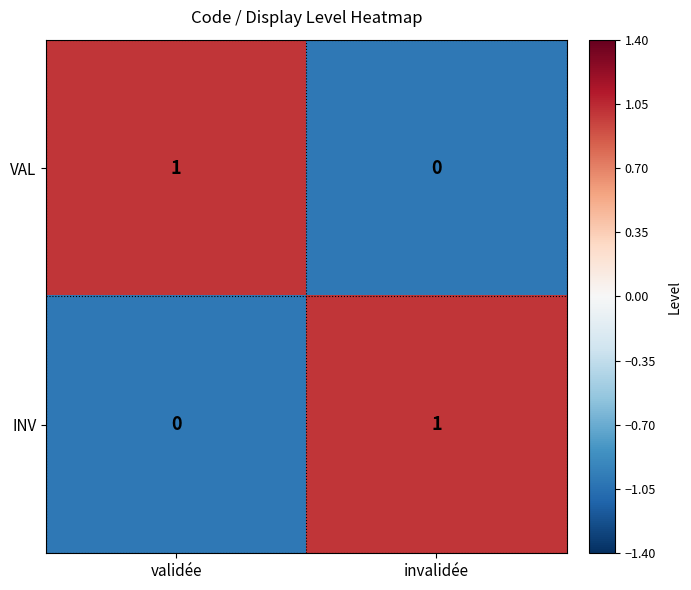

At which label is INV closest to 0?

validée